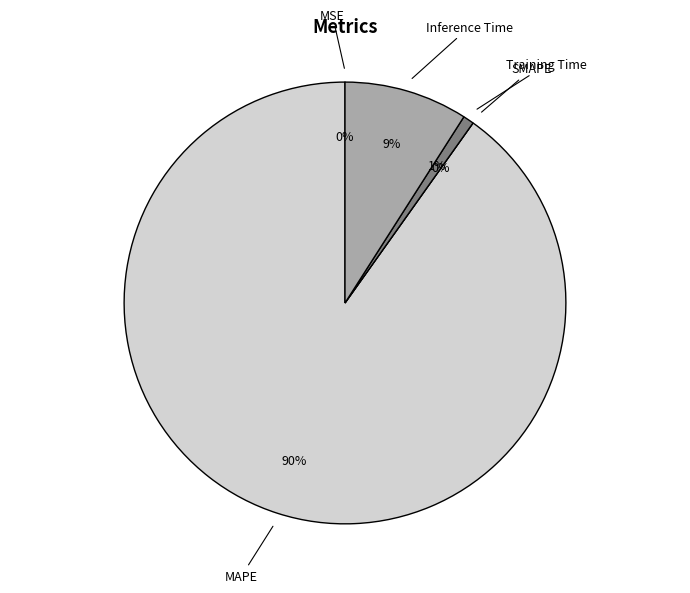

Does any single category account for the majority?

Yes